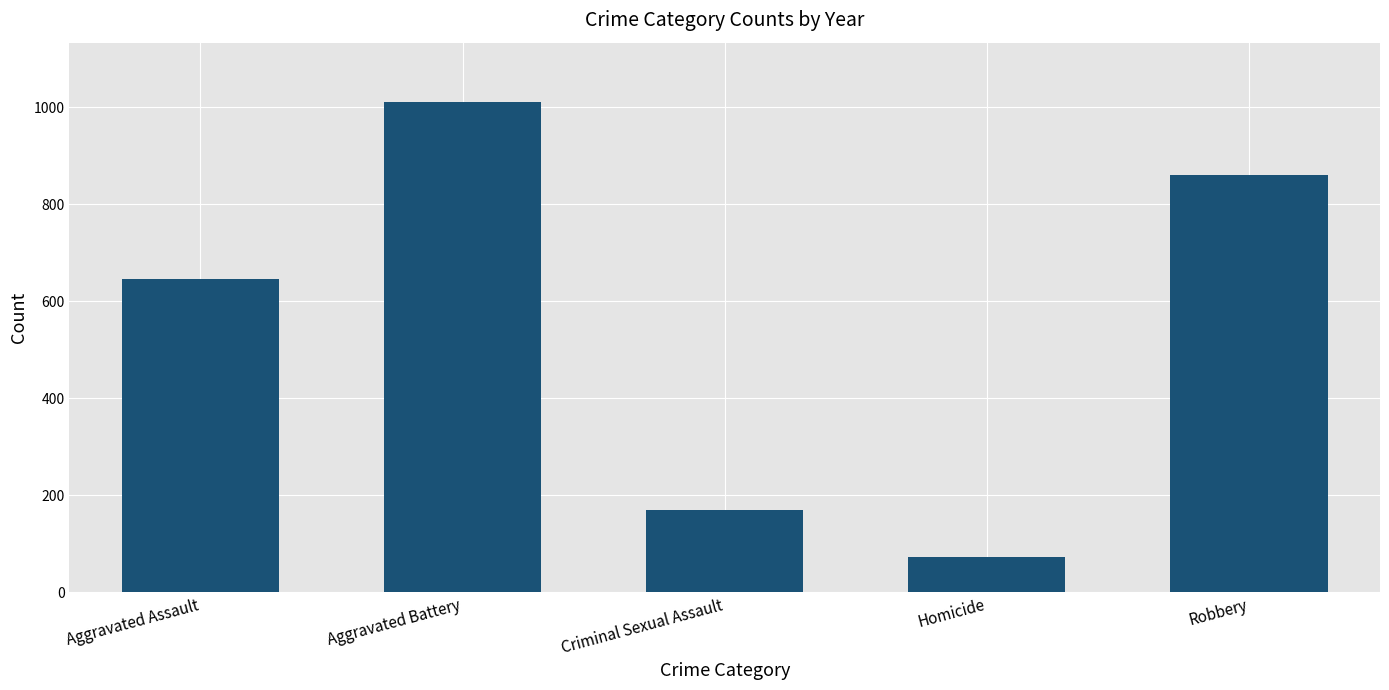

How many values are below 646?

2